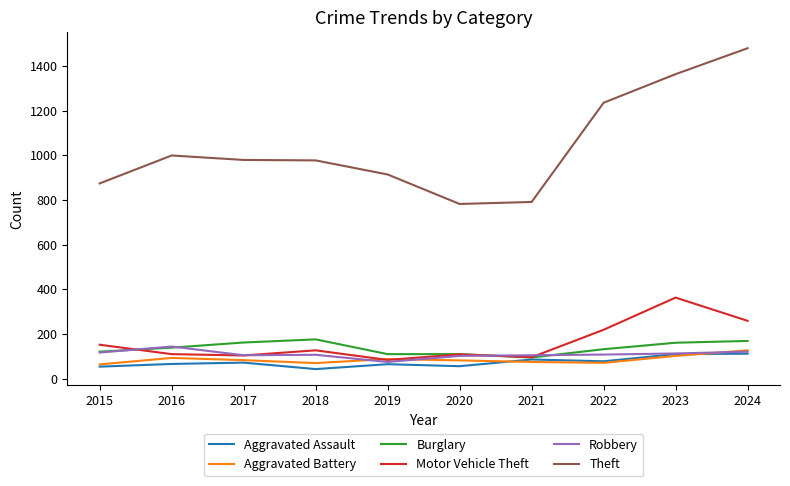

What is the minimum value shown in the chart?

43